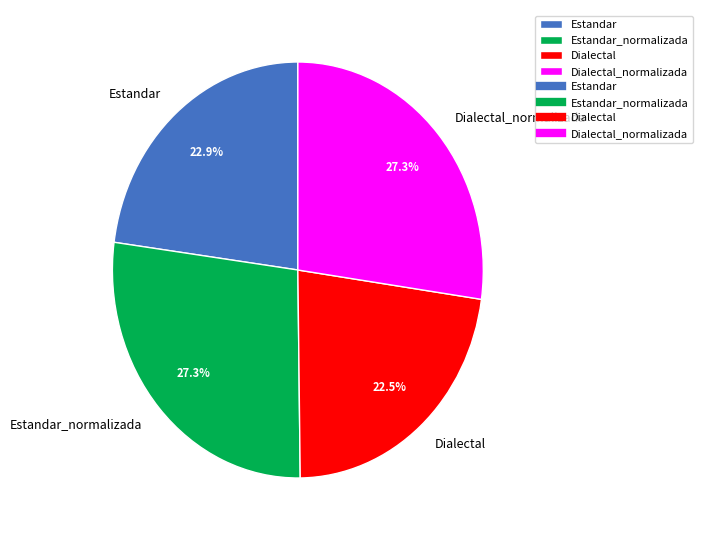

How much of the chart is everything except Dialectal?

77.5%